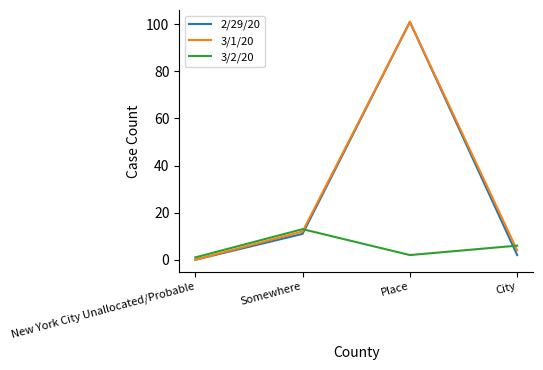

What is the difference between the highest and lowest values at Somewhere?

2